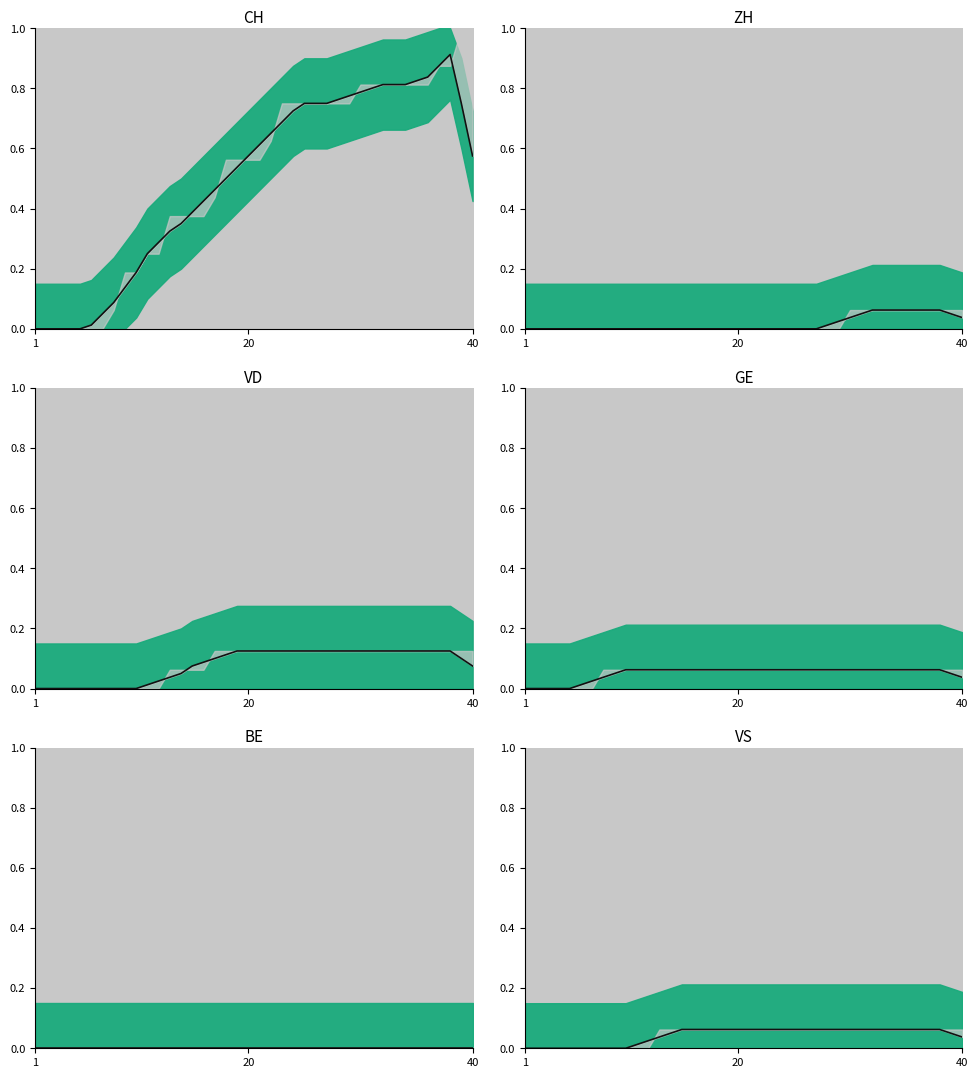

The value of CH mean at 7 is 0.0. True or false?

False